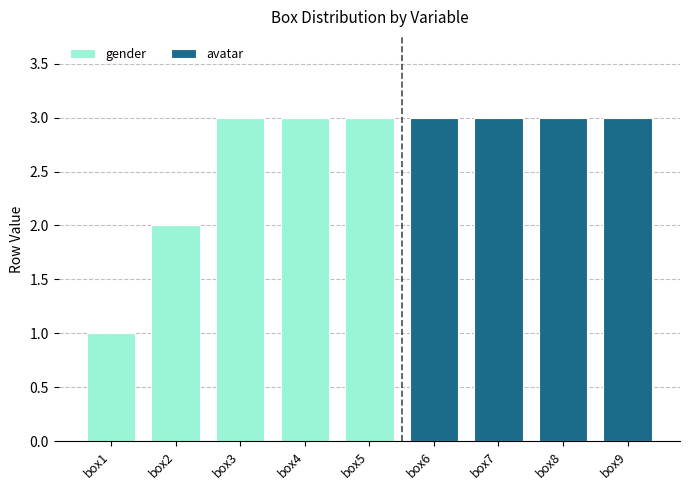

What is the highest value of the gender series?

3